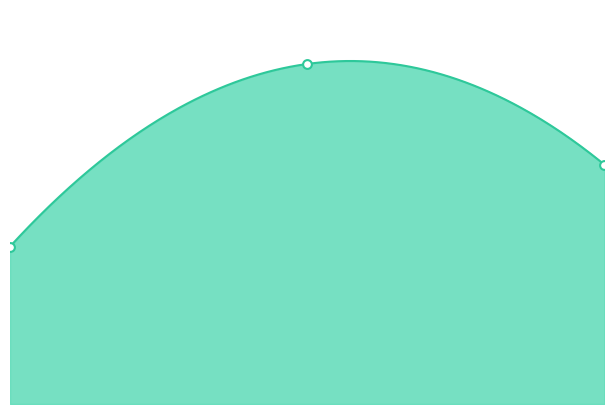

Which series has the largest total across all categories?

job246_scenario1_443